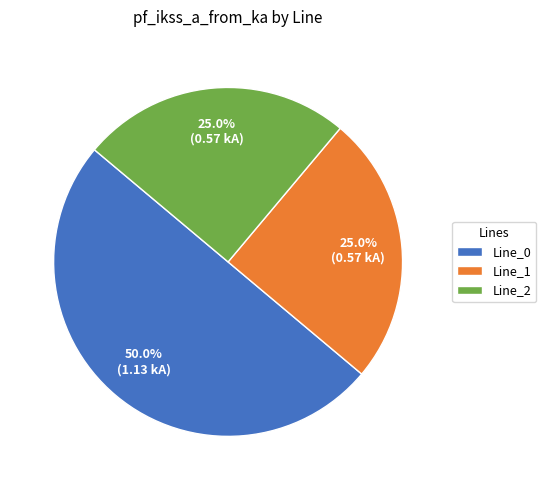

What is the majority slice?

Line_0